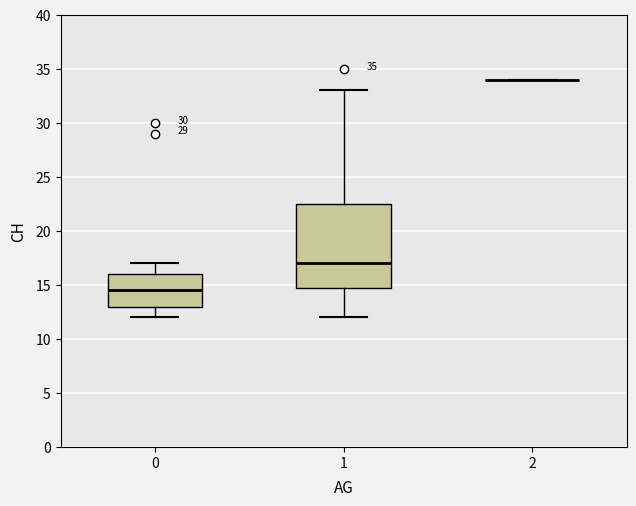

Which box is the tallest, from its lower edge to its upper edge?

1